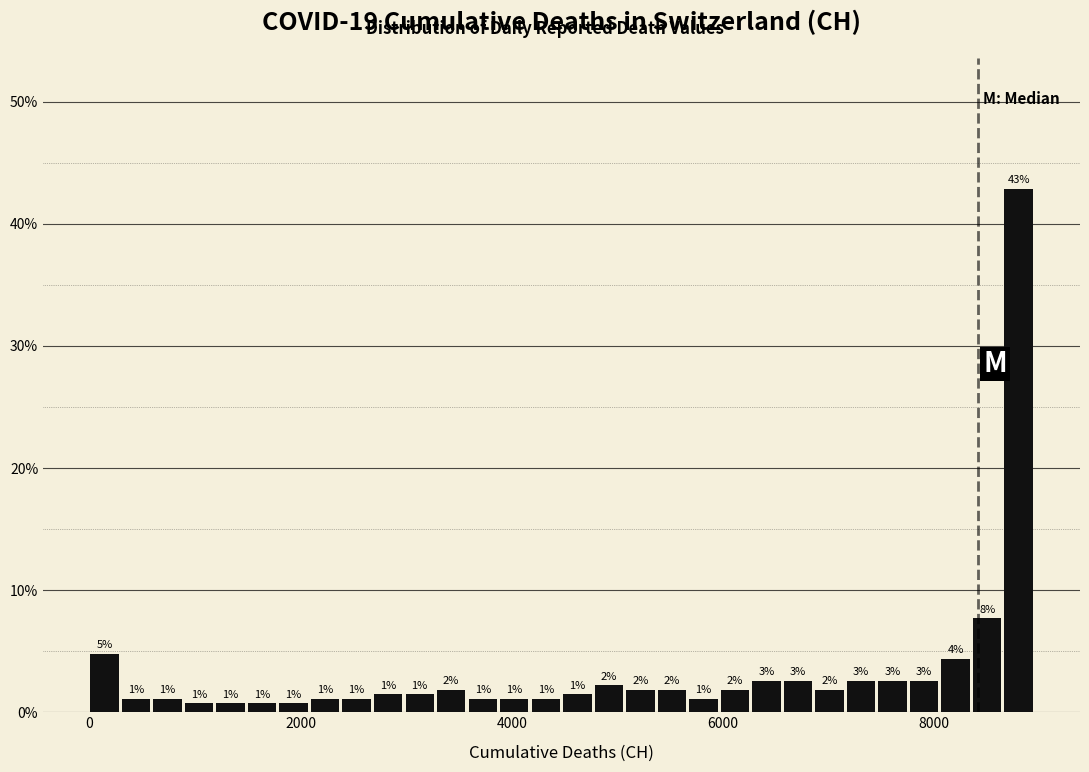

Around what value on the x-axis is the tallest bar? Give the approximate position of its centre, as read against the axis.

8800